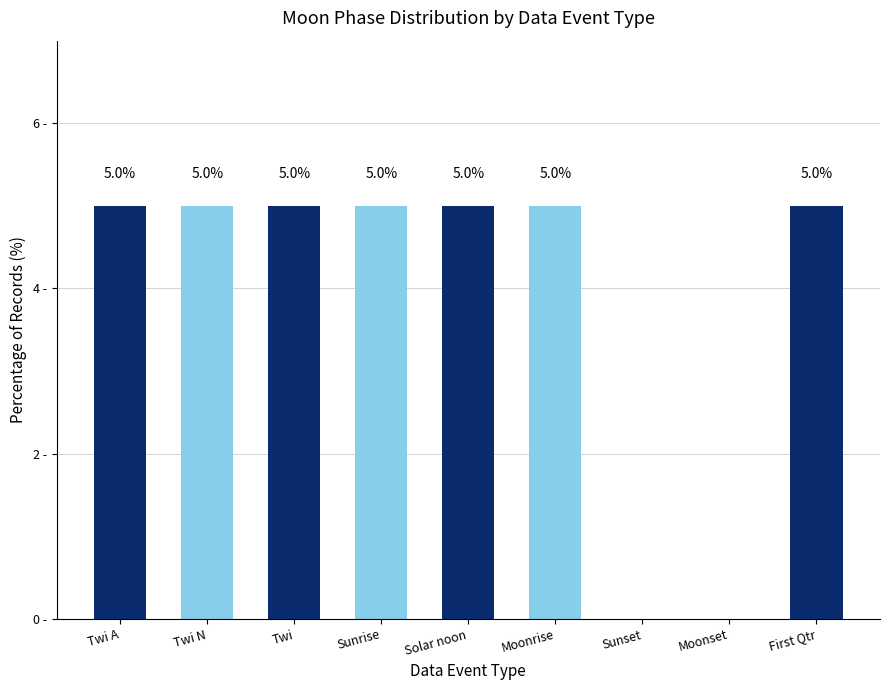

How many series are shown in this chart?

1